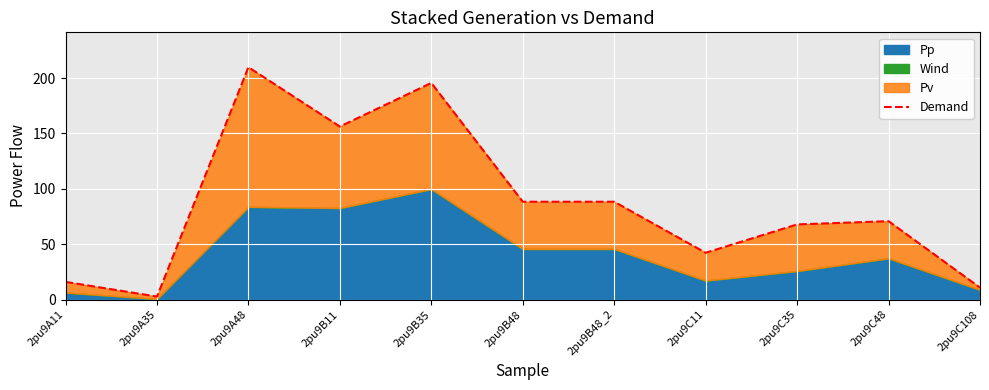

Rank the categories by value from lowest to highest.

2pu9A35, 2pu9C108, 2pu9A11, 2pu9C11, 2pu9C35, 2pu9C48, 2pu9B48, 2pu9B48_2, 2pu9B11, 2pu9B35, 2pu9A48